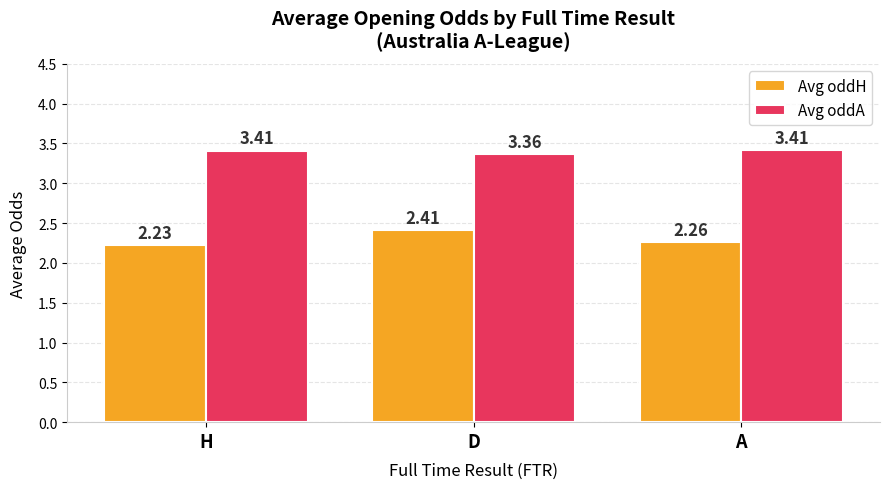

What position from the left is D?

2